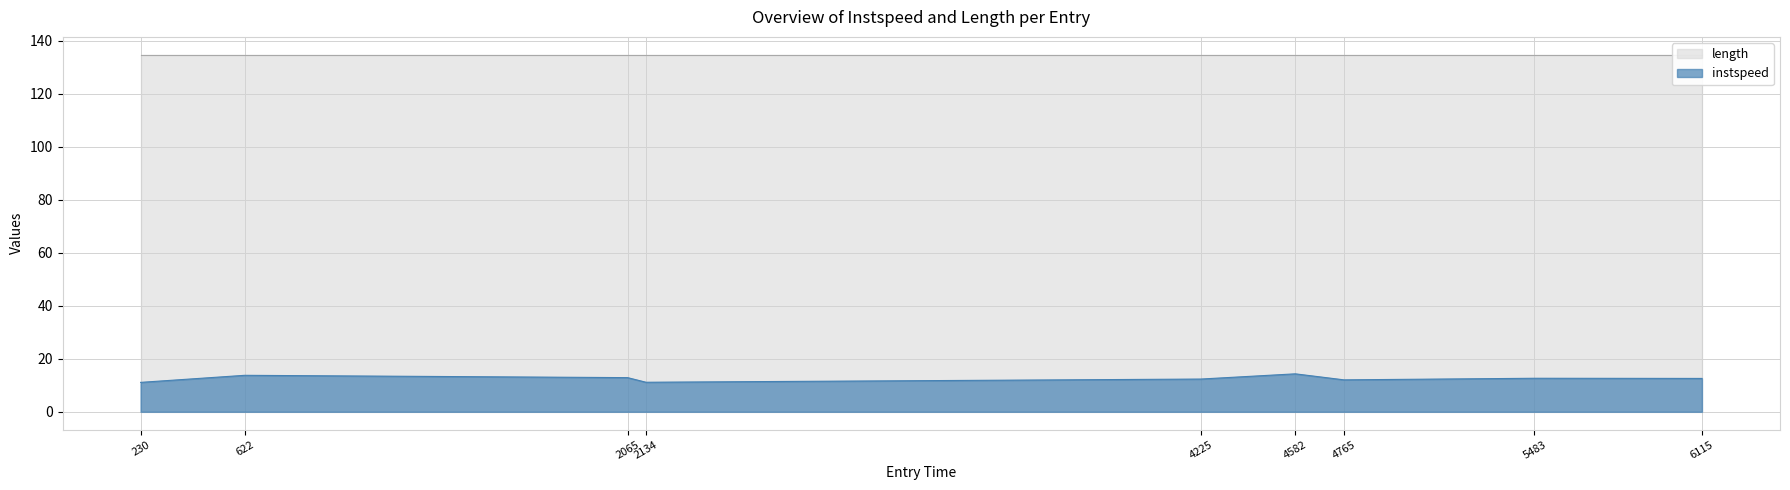

What is the highest value of the instspeed series?

14.3